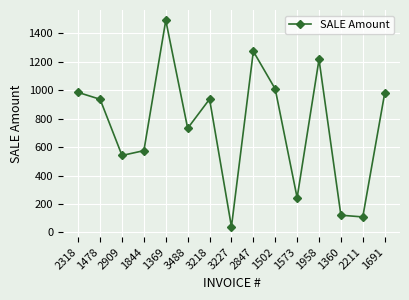

Is it true that the value at 1502 is 1008?

True